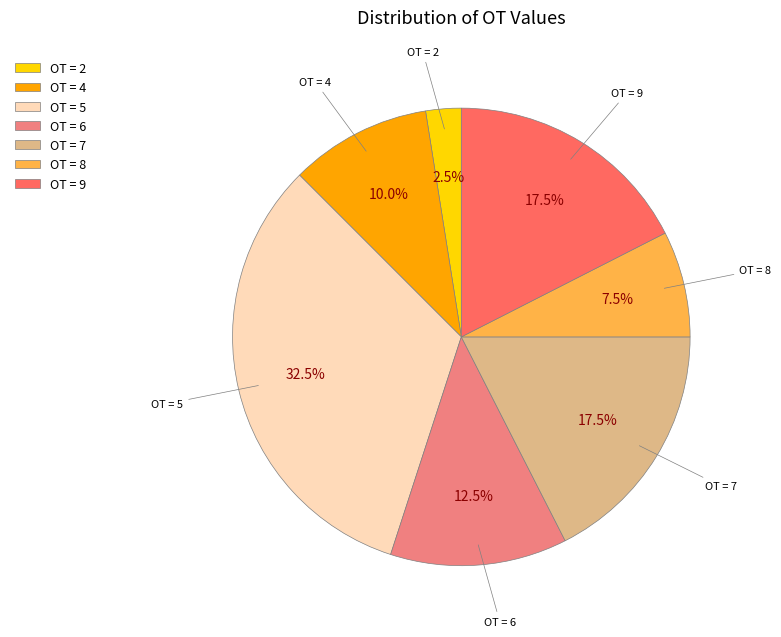

Does OT = 6 represent more than half of the total?

No